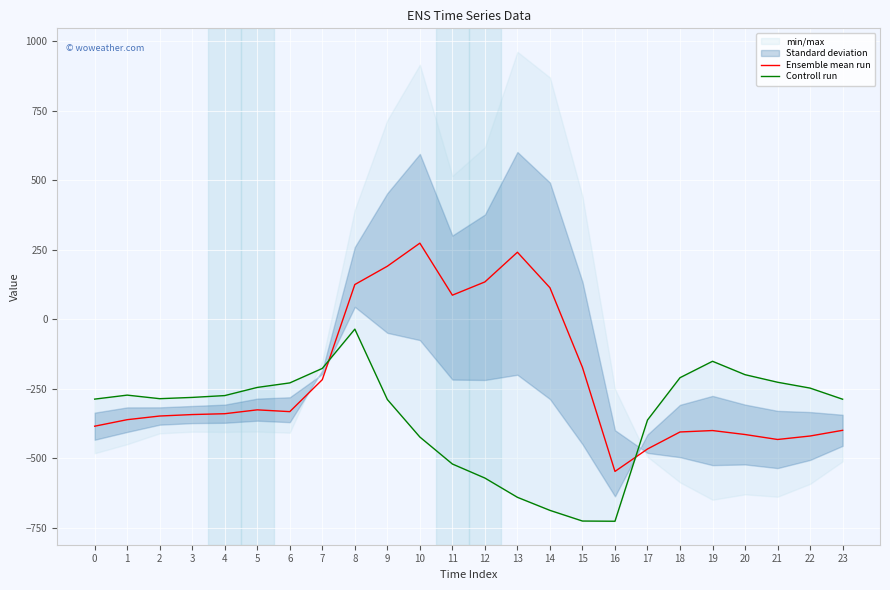

What is the difference between the Ensemble mean run values at 3 and 21?

89.7